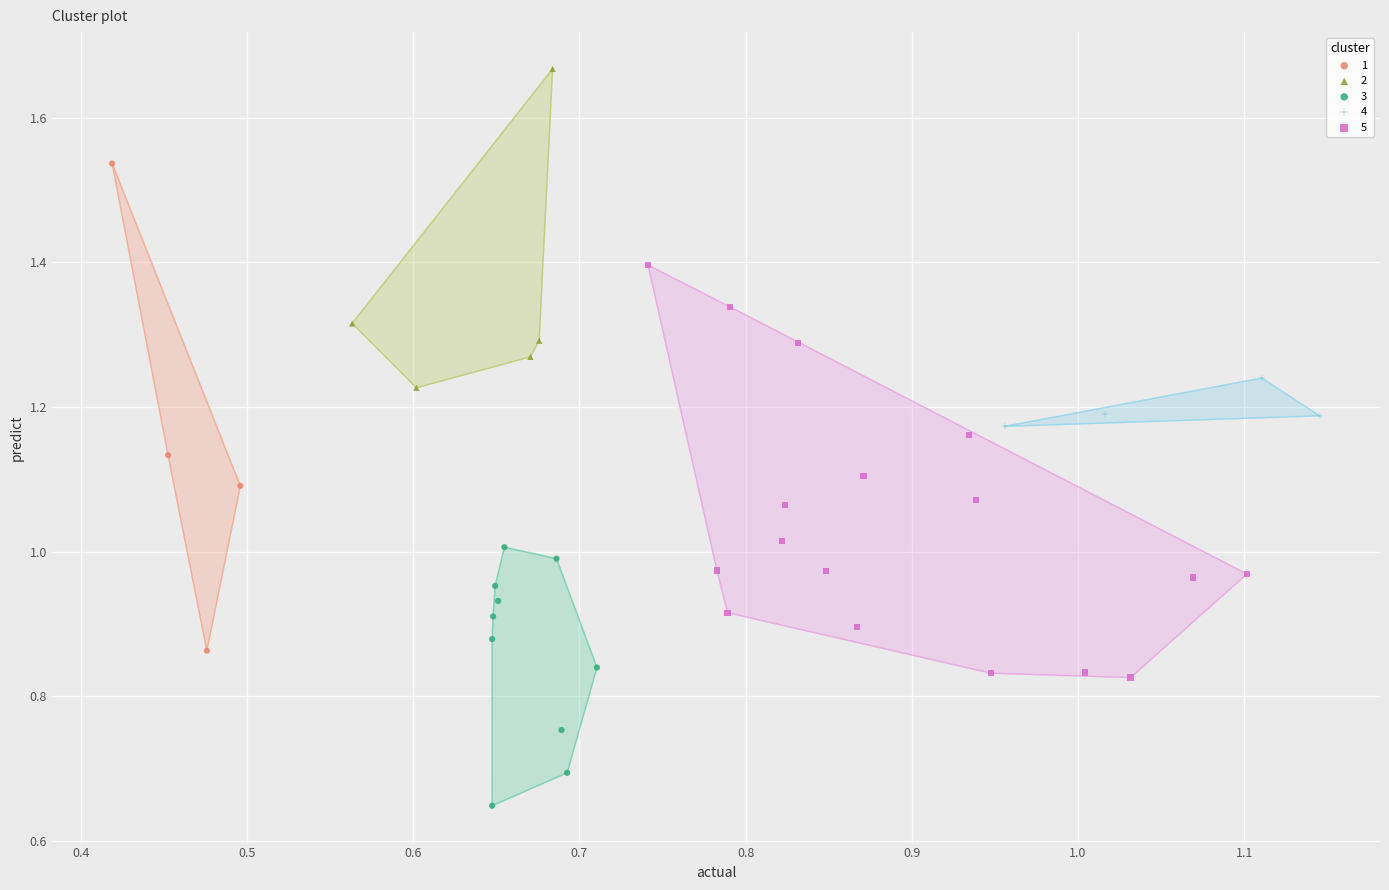

Which series contains the lowest Y value?

3